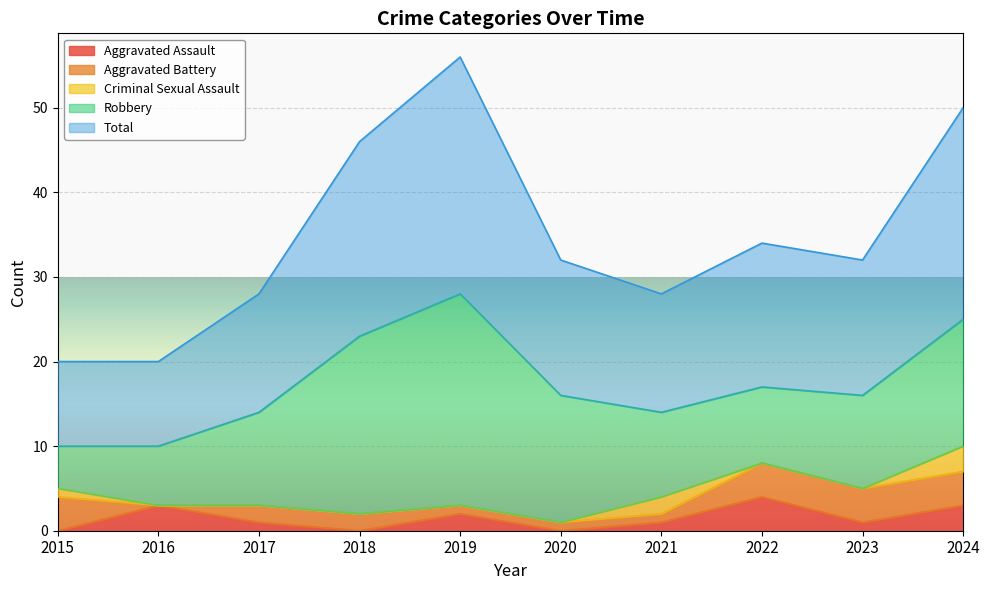

Reading left to right, what are all the values shown in this chart?

Aggravated Assault: 0	3	1	0	2	0	1	4	1	3
Aggravated Battery: 4	0	2	2	1	1	1	4	4	4
Criminal Sexual Assault: 1	0	0	0	0	0	2	0	0	3
Robbery: 5	7	11	21	25	15	10	9	11	15
Total: 10	10	14	23	28	16	14	17	16	25